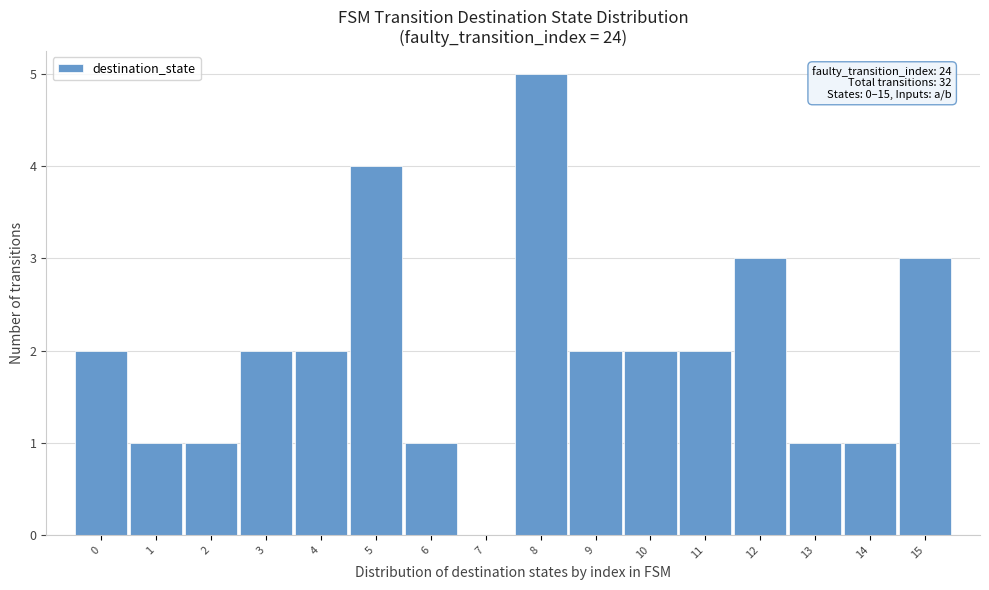

Which range on the x-axis has the tallest bar?

7.5 to 8.5